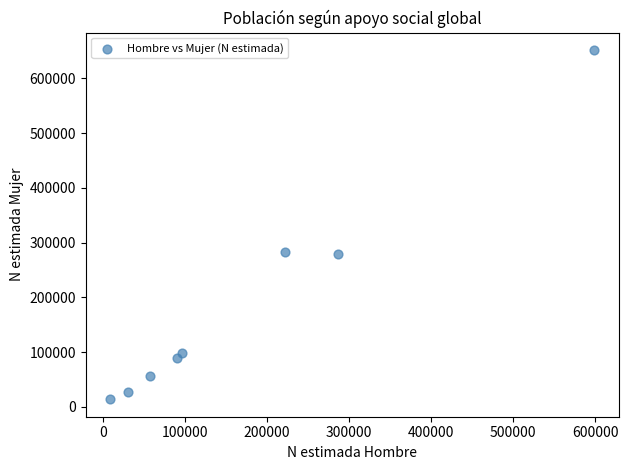

What is the average Y value?

187376